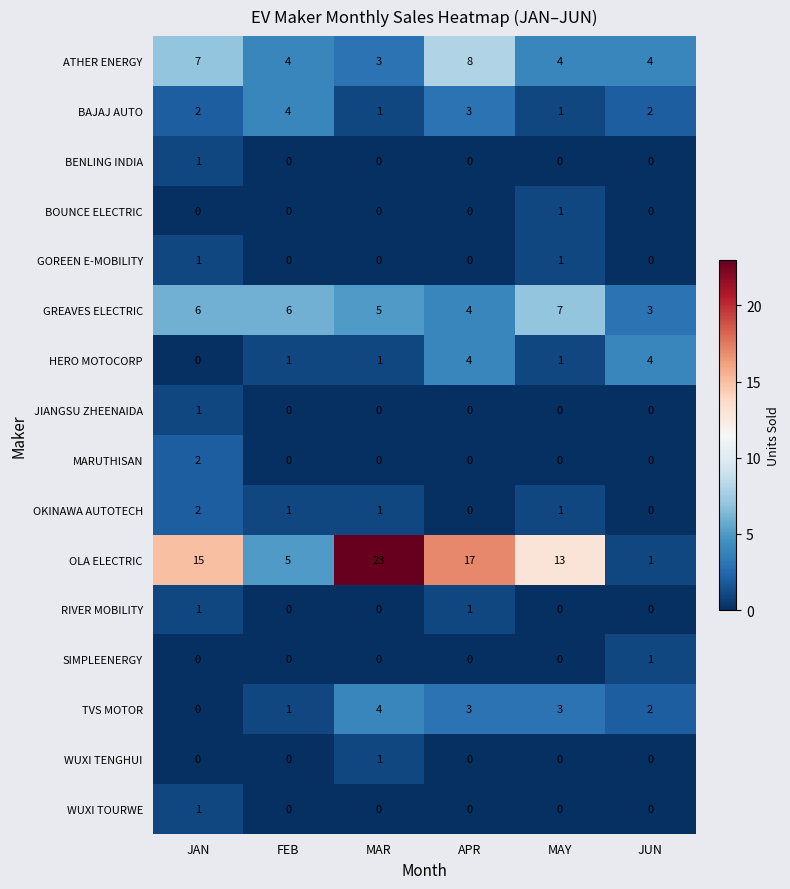

At which label does TVS MOTOR reach its peak?

MAR